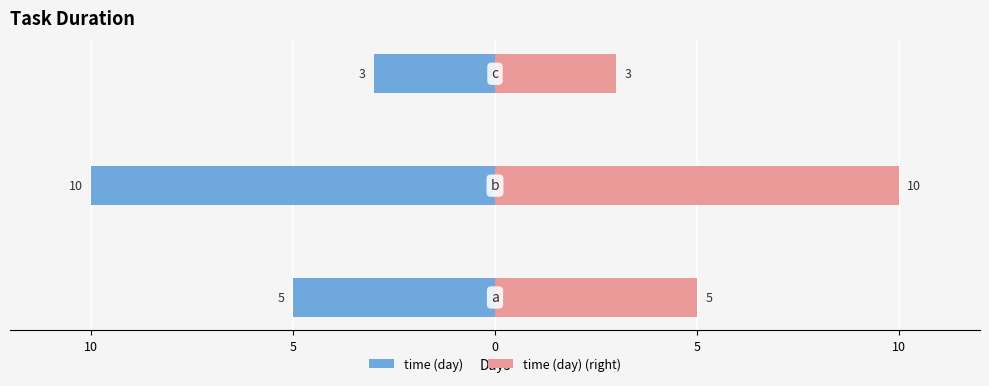

What is the value of the time (day) bar at the 1st from the left?

-5